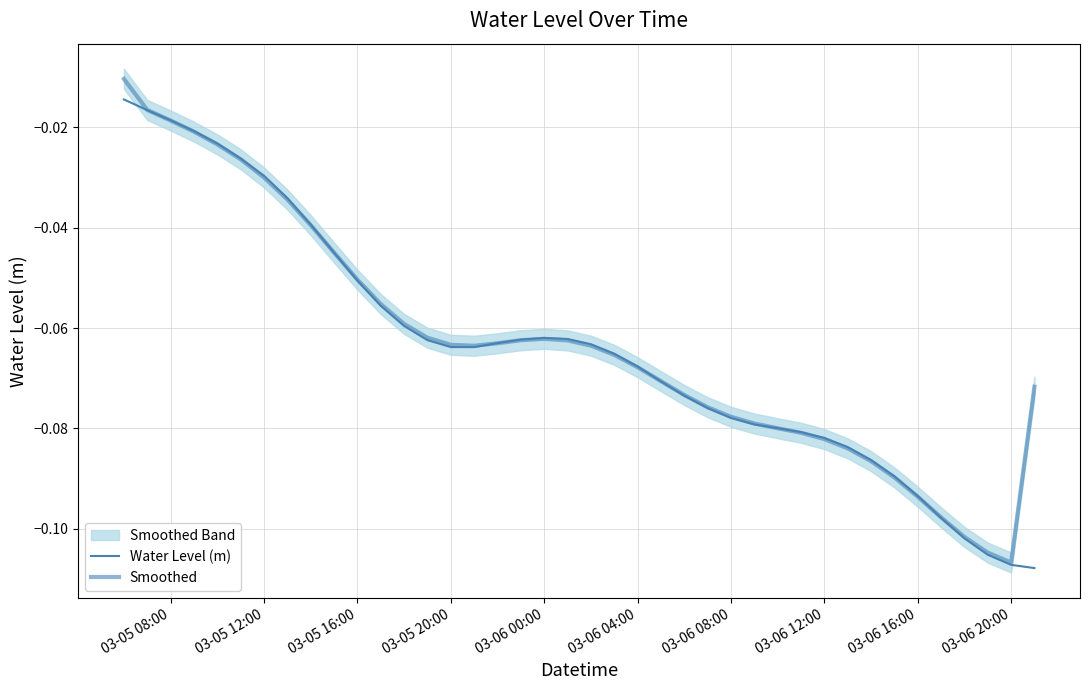

What is the average value of the Water Level (m) series?

-0.1